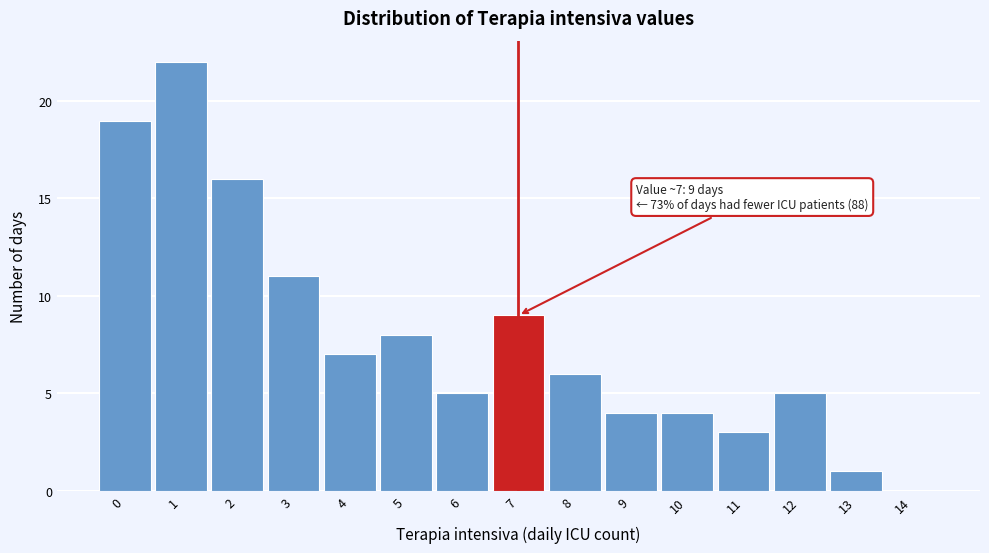

Reading left to right, transcribe all the data shown in this chart.

0=19	1=22	2=16	3=11	4=7	5=8	6=5	7=9	8=6	9=4	10=4	11=3	12=5	13=1	14=0